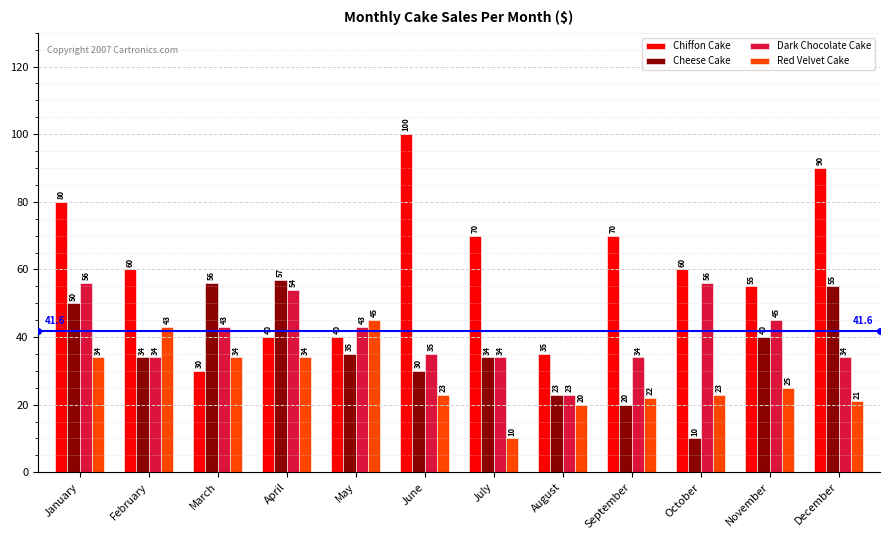

Reading left to right, extract all data points from this chart.

Chiffon Cake: January=80	February=60	March=30	April=40	May=40	June=100	July=70	August=35	September=70	October=60	November=55	December=90
Cheese Cake: January=50	February=34	March=56	April=57	May=35	June=30	July=34	August=23	September=20	October=10	November=40	December=55
Dark Chocolate Cake: January=56	February=34	March=43	April=54	May=43	June=35	July=34	August=23	September=34	October=56	November=45	December=34
Red Velvet Cake: January=34	February=43	March=34	April=34	May=45	June=23	July=10	August=20	September=22	October=23	November=25	December=21